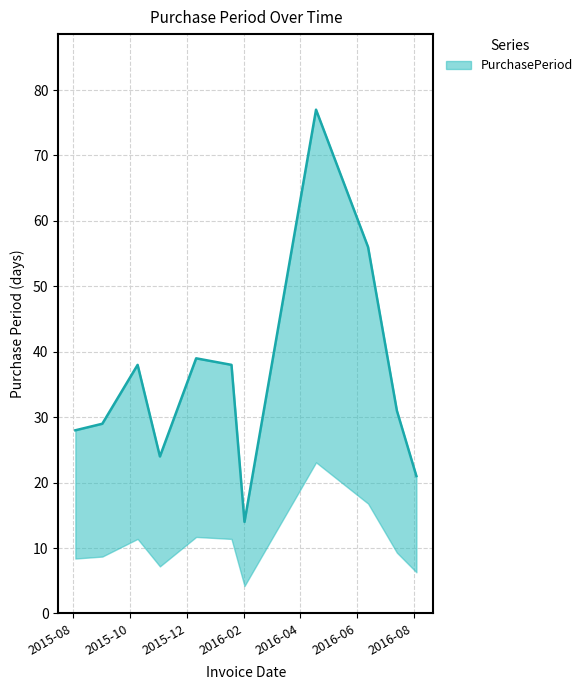

What is the change in value from 2015-11-02 to 2016-02-01?

-10